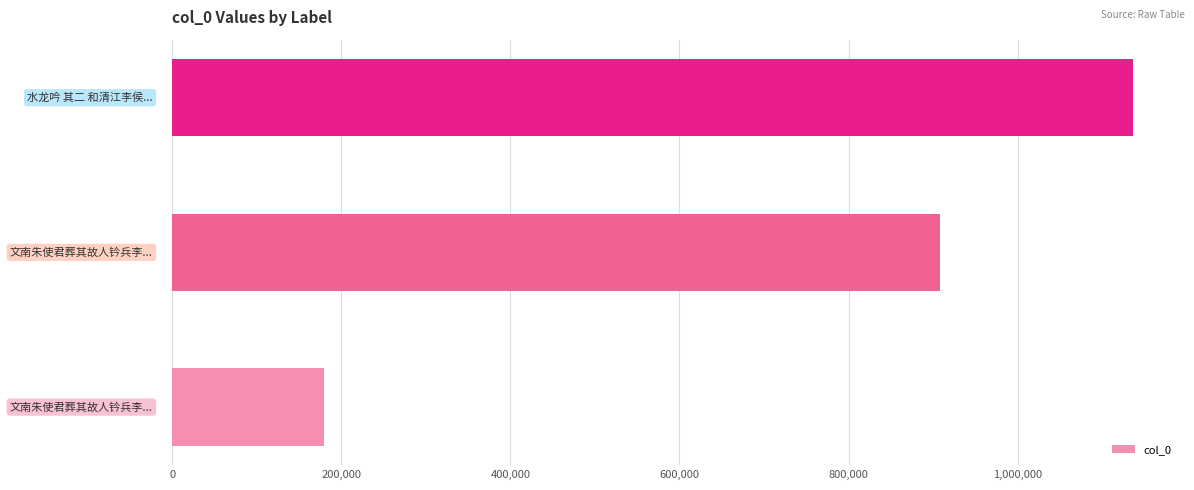

What is the minimum value shown in the chart?

179851